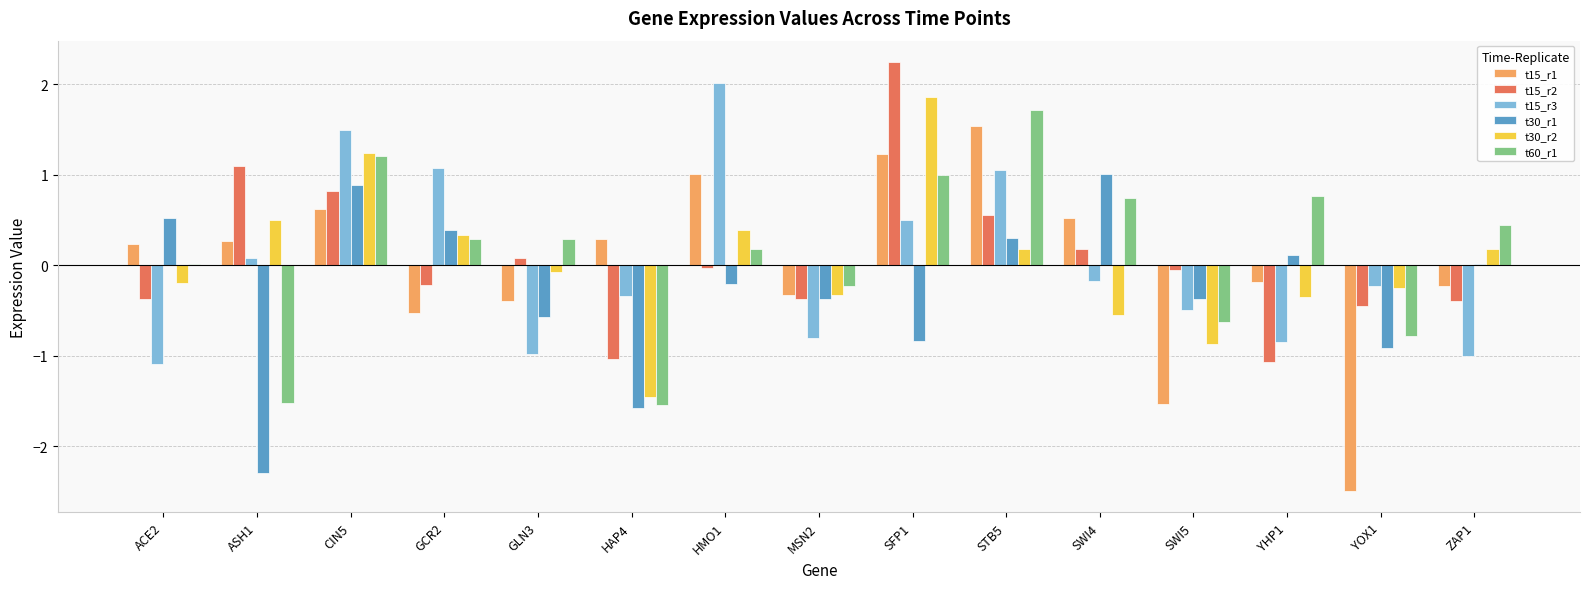

Which label corresponds to the largest value in the chart?

SFP1